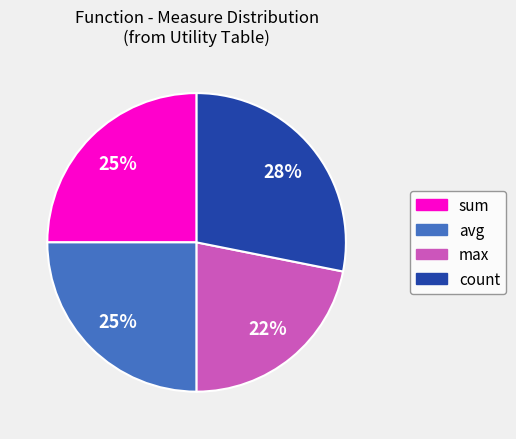

Is it true that max is 22% of the pie?

True